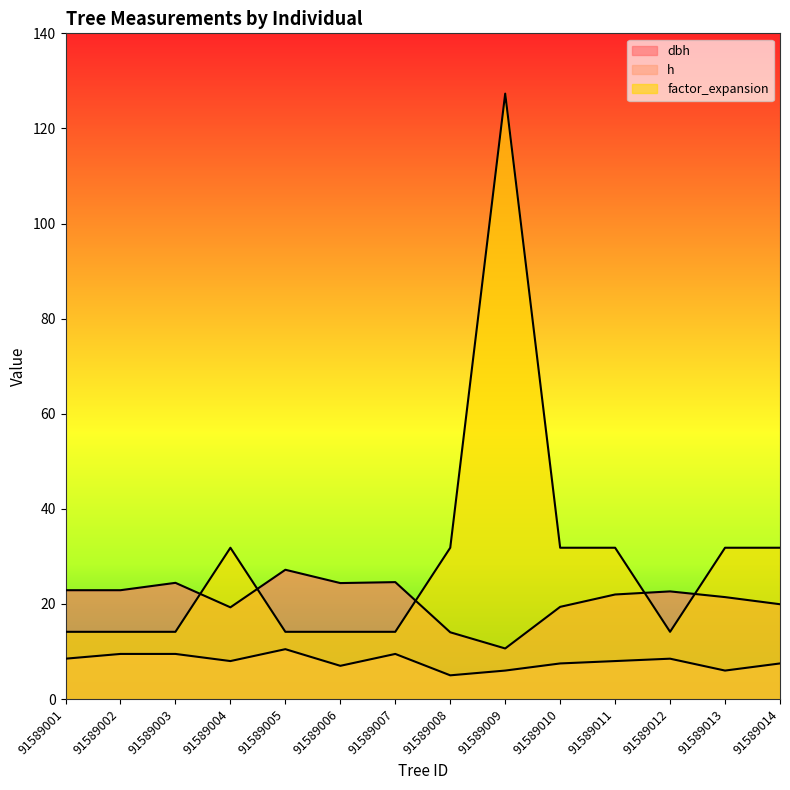

Does the chart have visible grid lines?

No